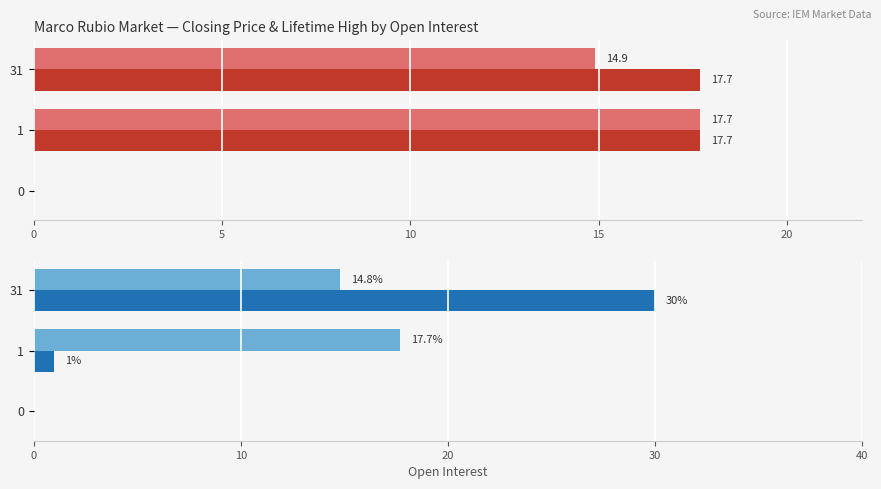

What is the greatest value displayed?

30.0